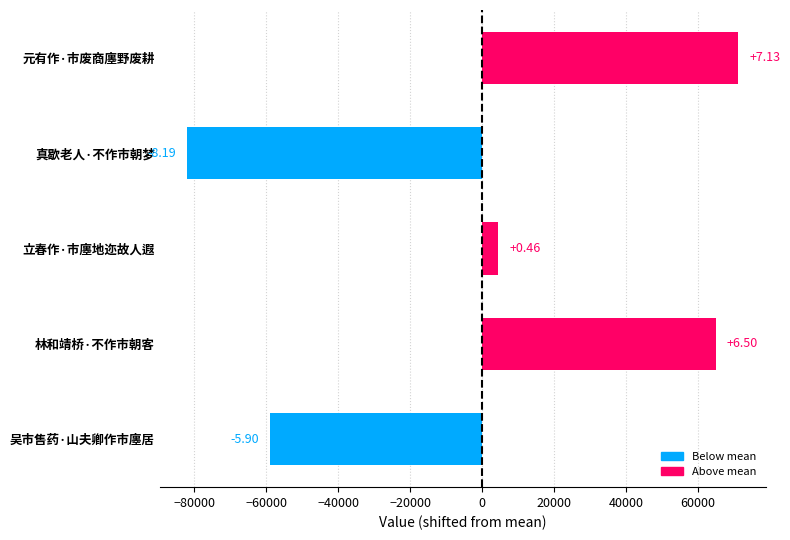

True or false: the data shows 64979.8 at 林和靖桥·不作市朝客.

True